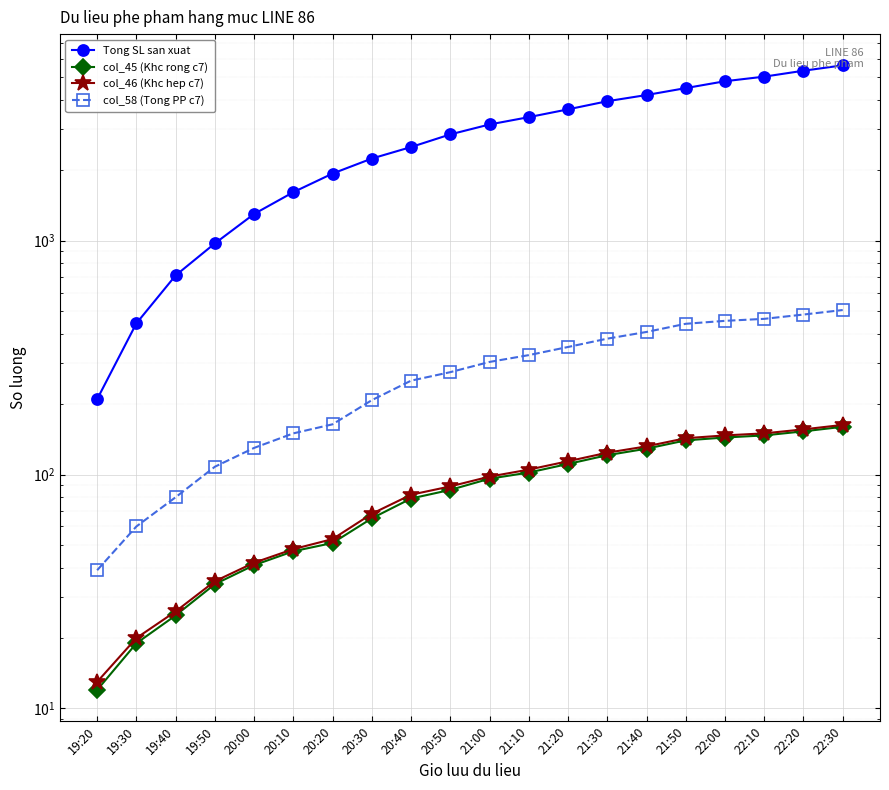

Which series has the largest range (max minus min)?

Tong SL san xuat